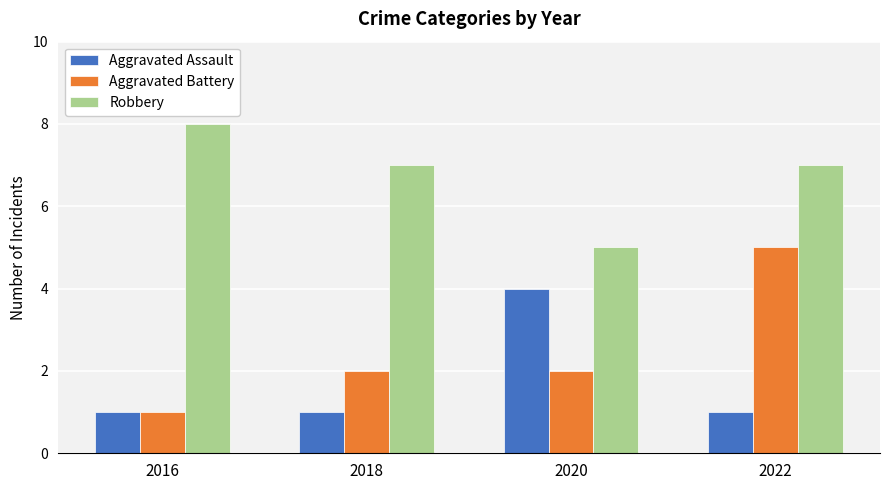

Reading left to right, what are all the values shown in this chart?

Aggravated Assault: 2016=1	2018=1	2020=4	2022=1
Aggravated Battery: 2016=1	2018=2	2020=2	2022=5
Robbery: 2016=8	2018=7	2020=5	2022=7